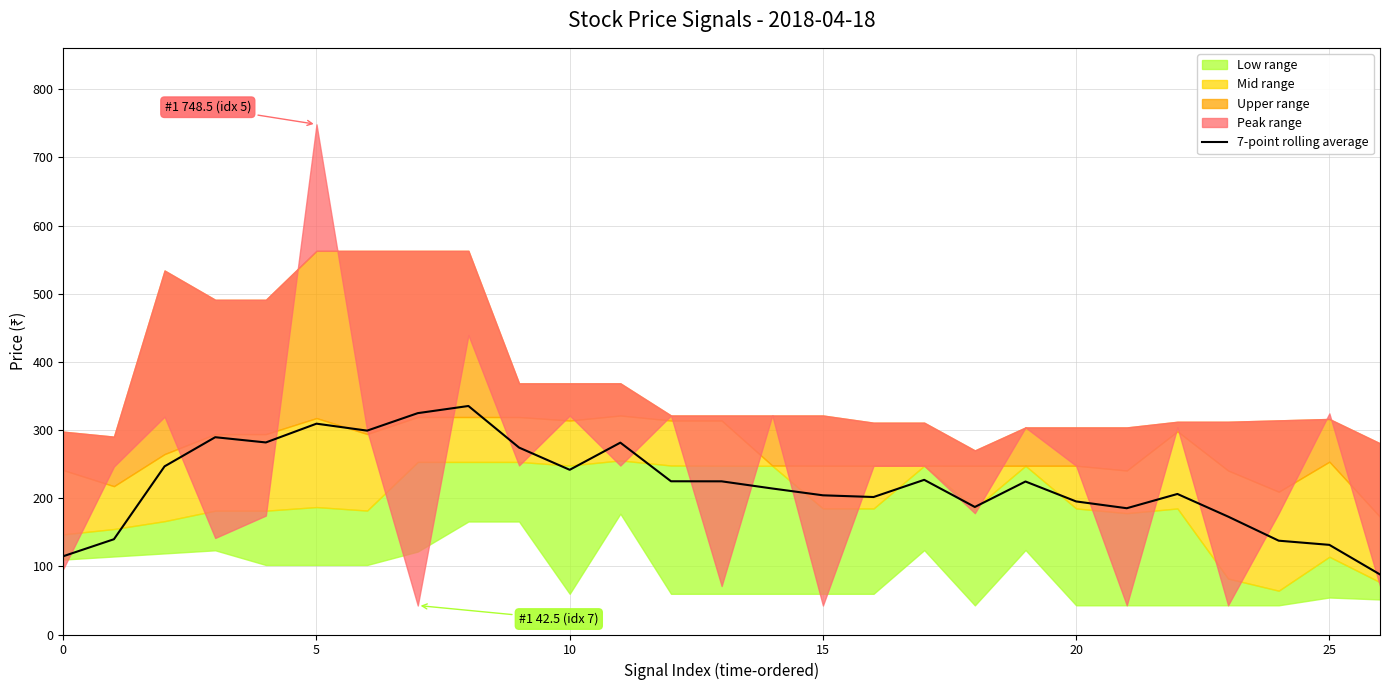

Which has a higher value, 0 or 15?

15